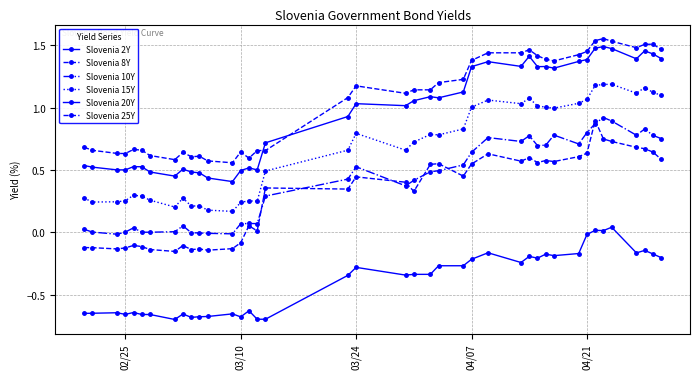

Rank the series by their maximum value, from highest to lowest.

Slovenia 25Y, Slovenia 20Y, Slovenia 15Y, Slovenia 10Y, Slovenia 8Y, Slovenia 2Y